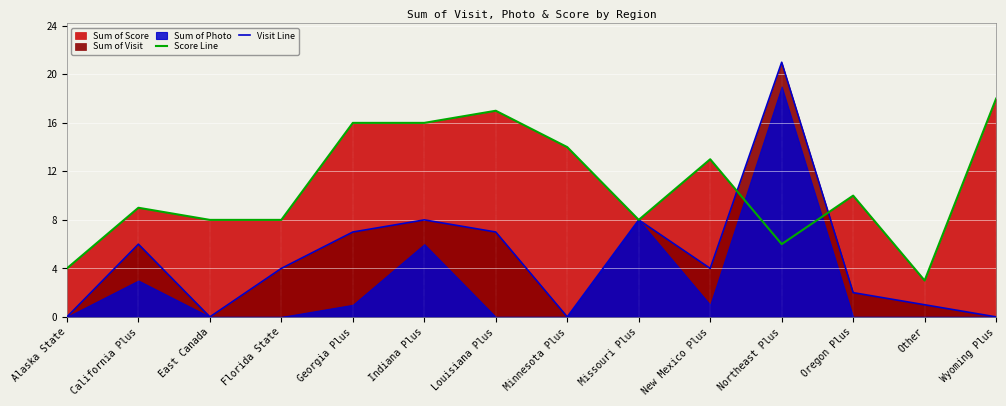

How many interior local peaks does the Visit Line series have?

4